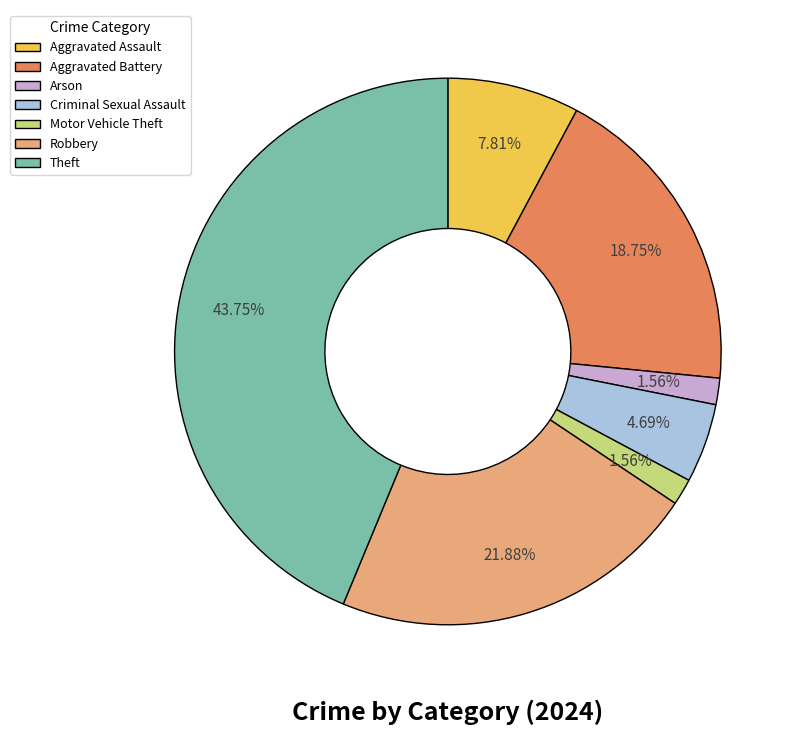

To the nearest percent, what is the combined percentage of Aggravated Battery and Theft?

62%